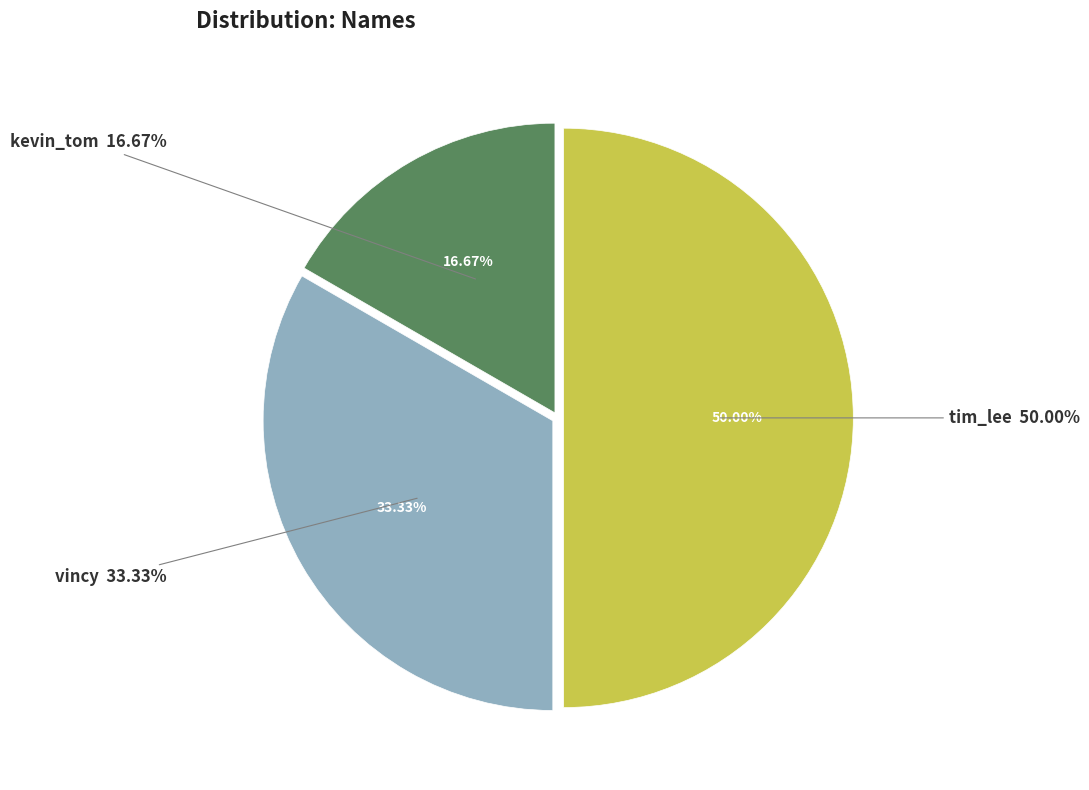

Which category has the biggest portion of the pie?

tim_lee